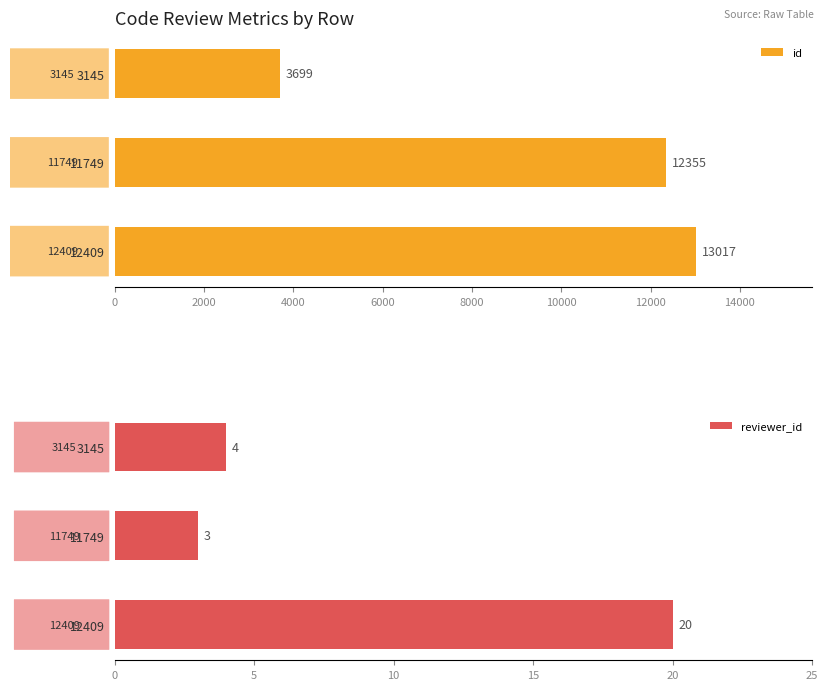

What is the approximate value of id at 3145, to the nearest 10?

3700